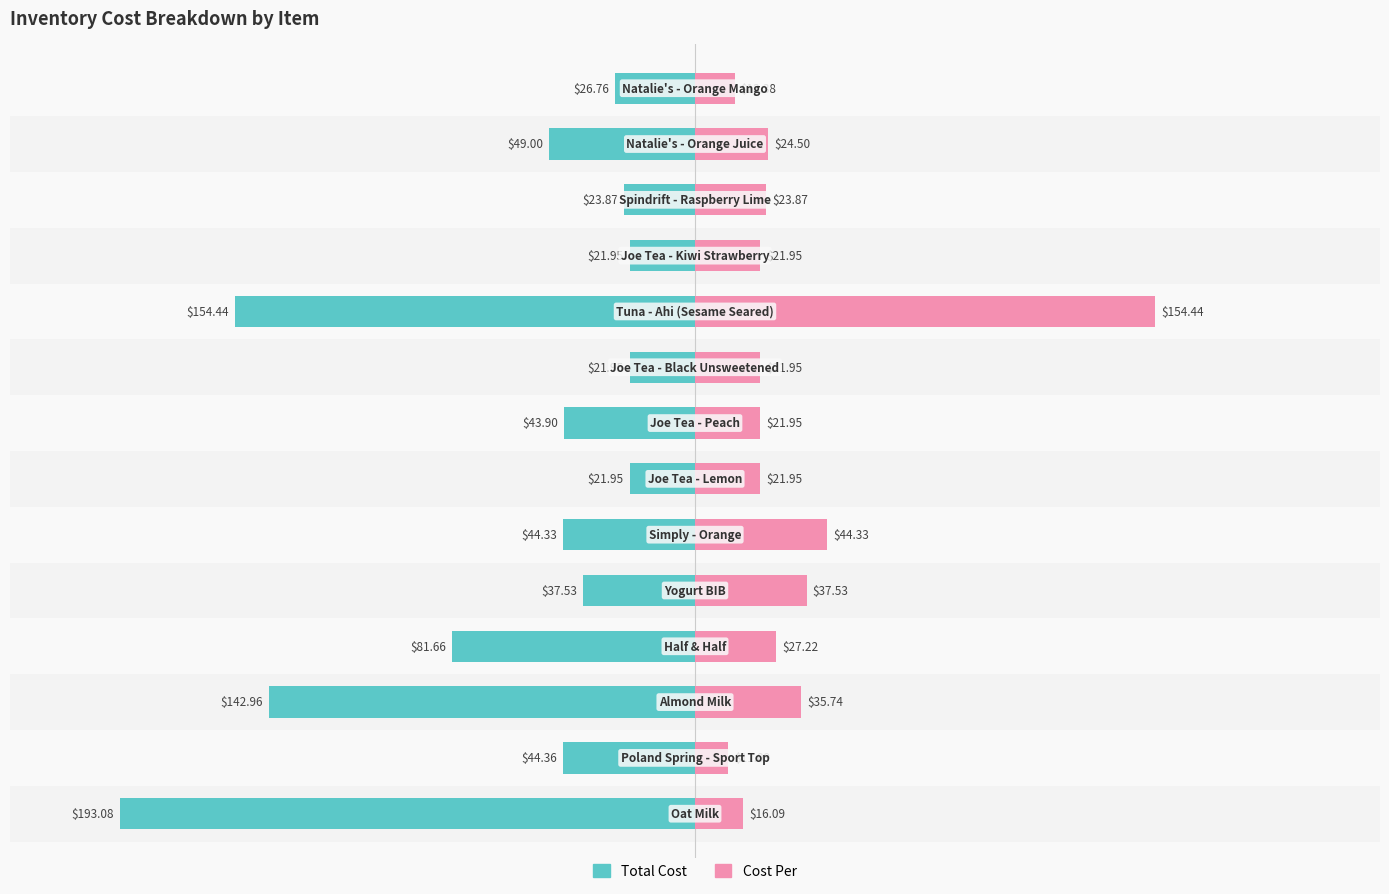

What are all the series names shown in the legend?

Total Cost, Cost Per